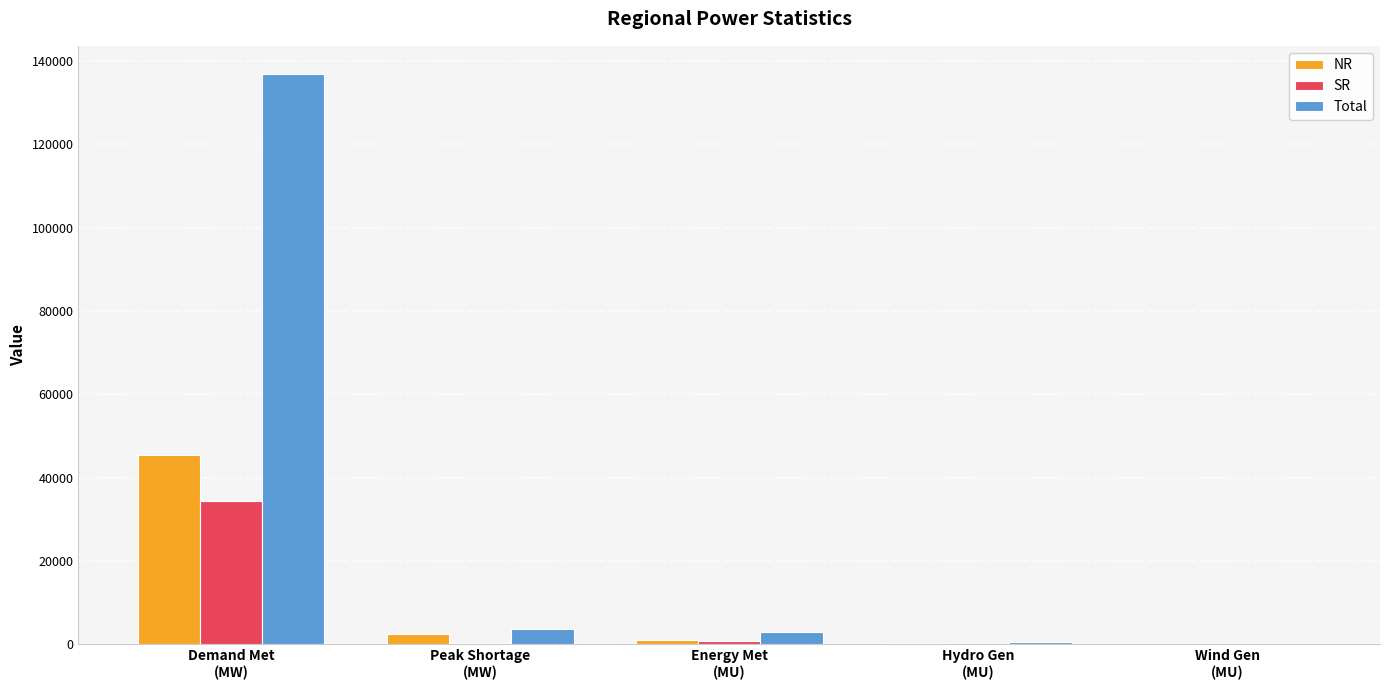

Is the value of Total at Demand Met
(MW) greater than the value of NR at Hydro Gen
(MU)?

Yes